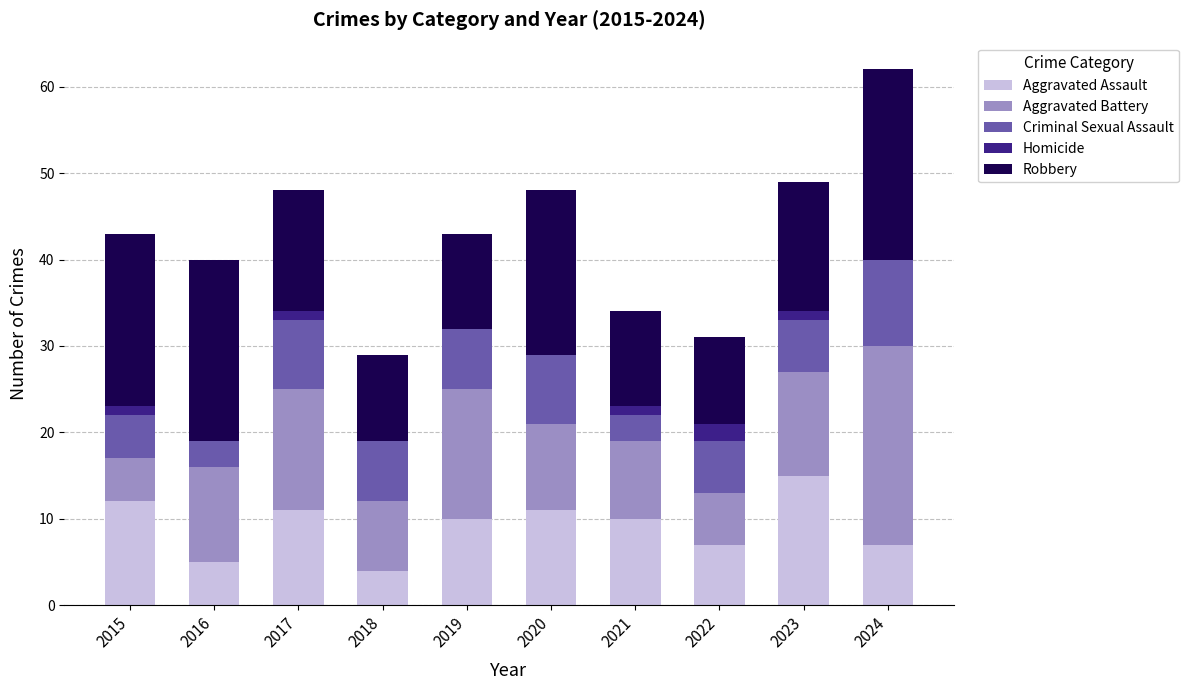

Are the bars grouped side by side (vs. stacked)?

No